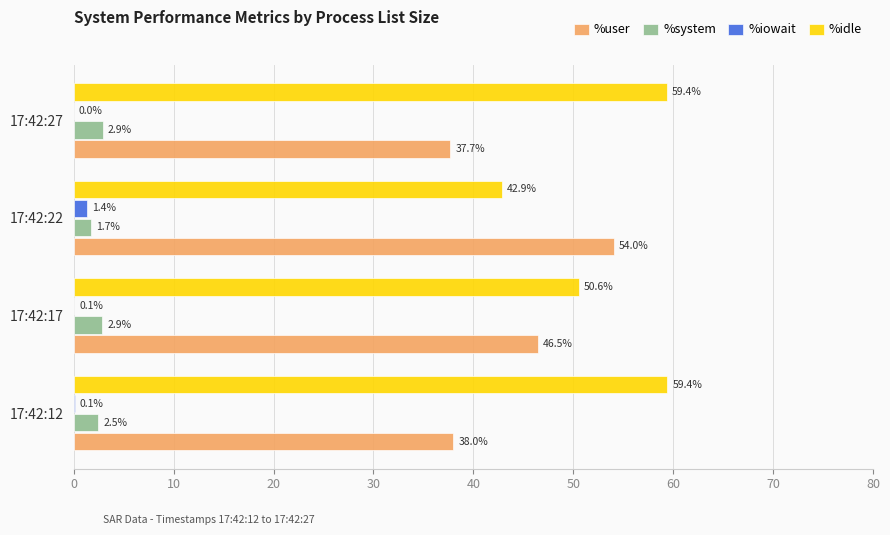

True or false: %system has a value of 1.7 at 17:42:22.

True